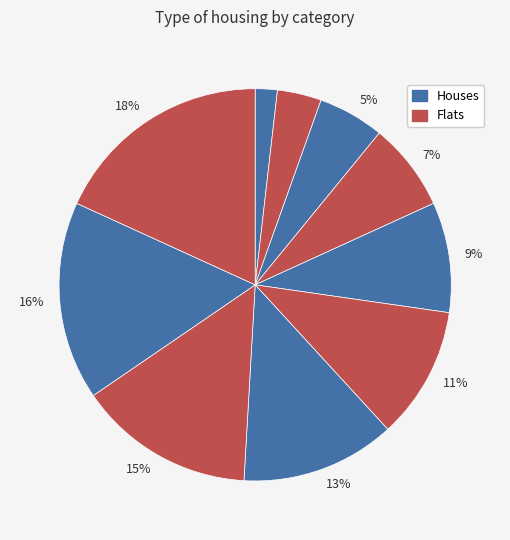

To the nearest percent, what is the average slice percentage?

10%